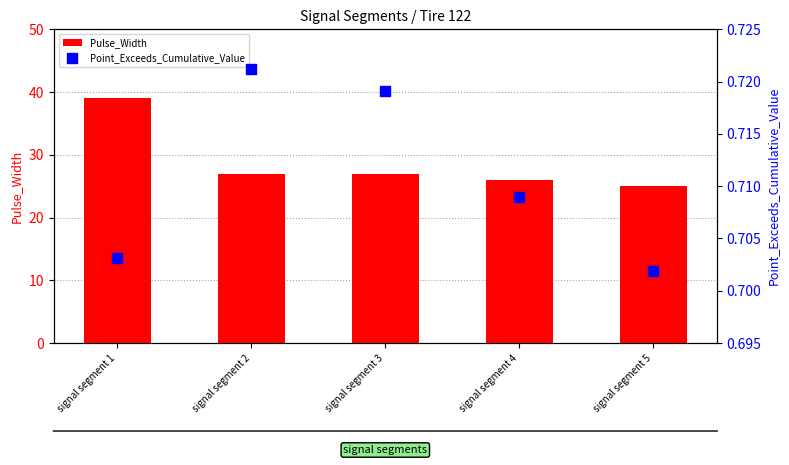

At which category is the sum across all series the highest?

signal segment 1